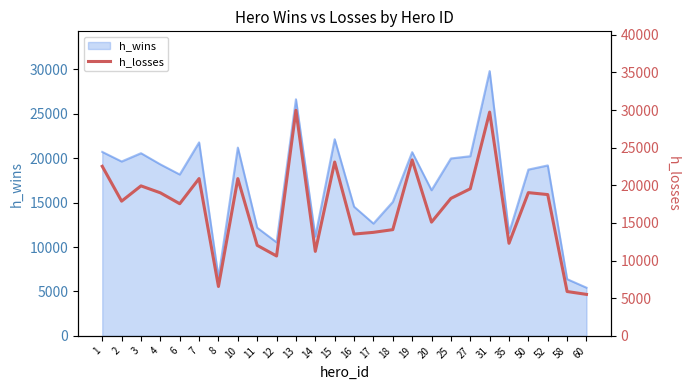

What is the value of the 21st point from the left?

29732